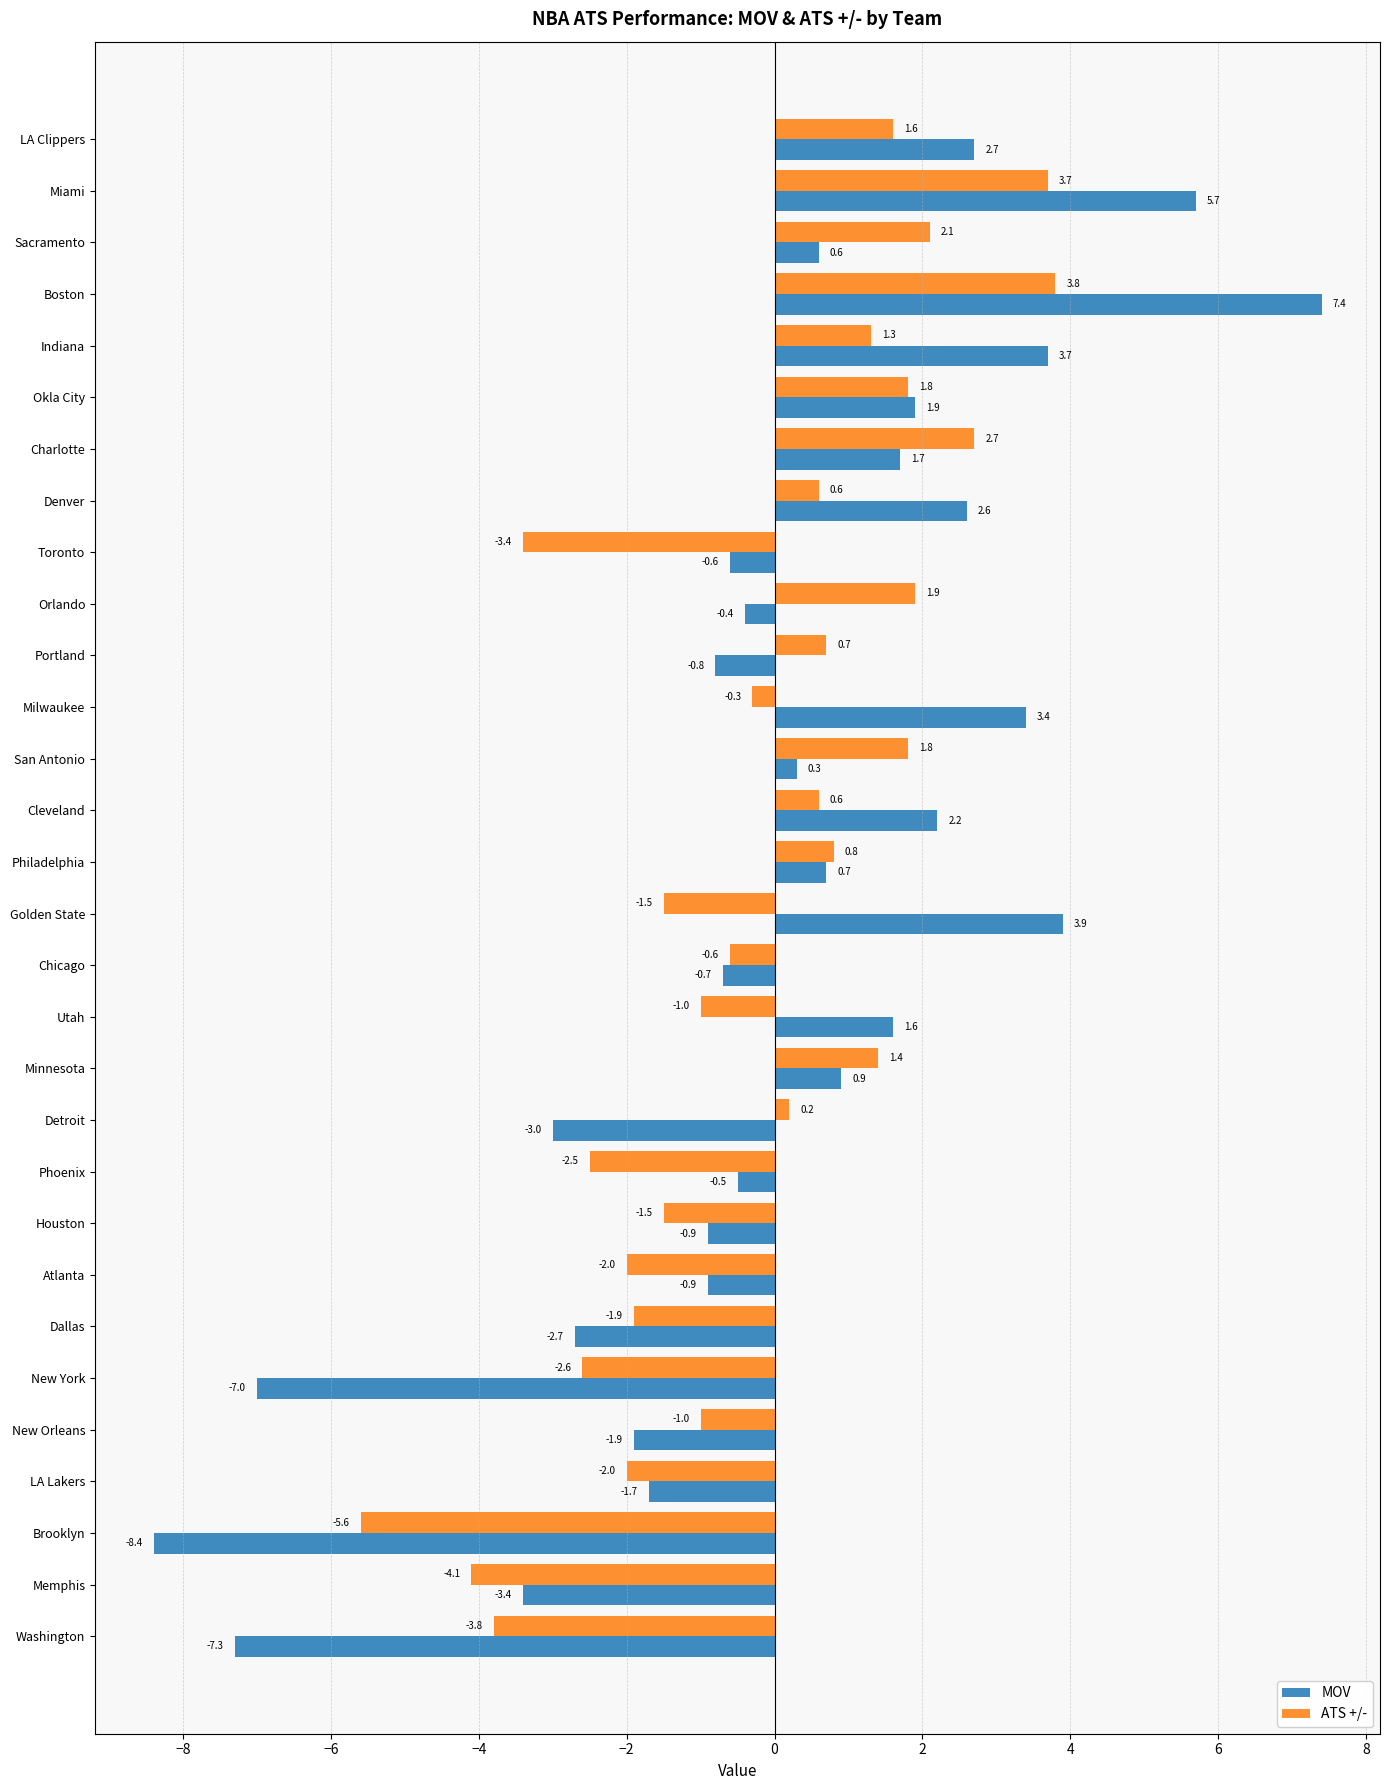

How many negative values does the ATS +/- series have?

15